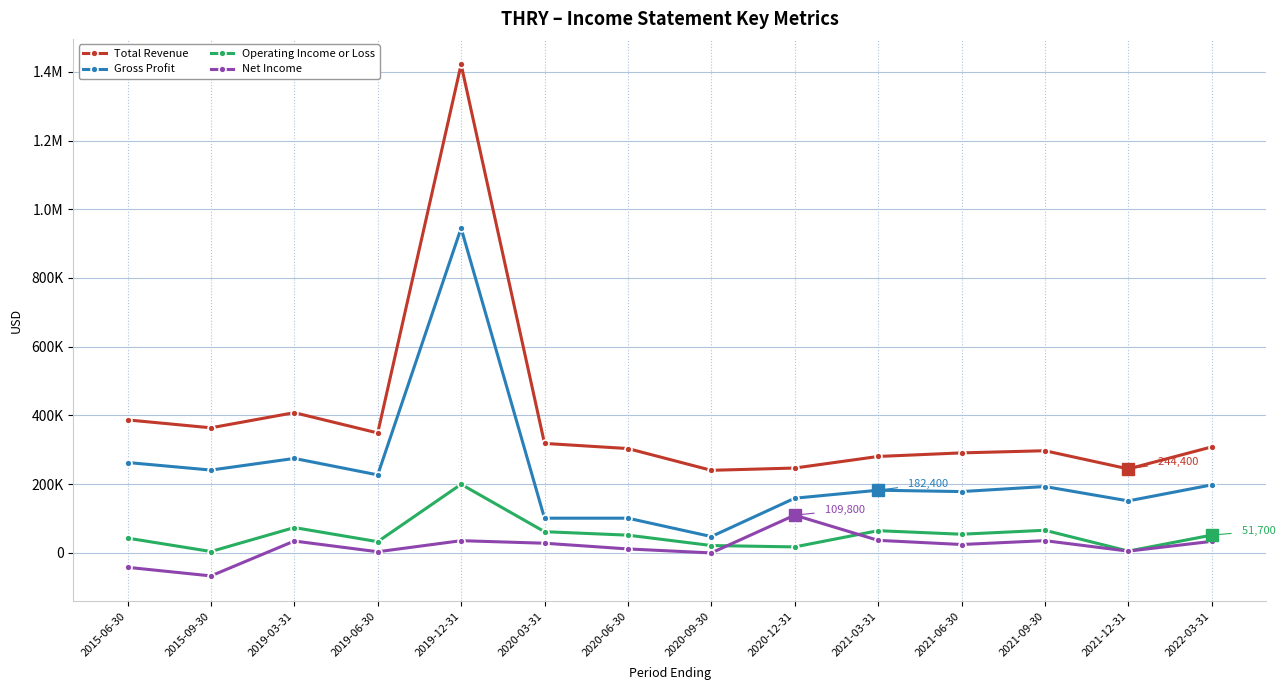

What is the label of the 8th point from the left?

2020-09-30